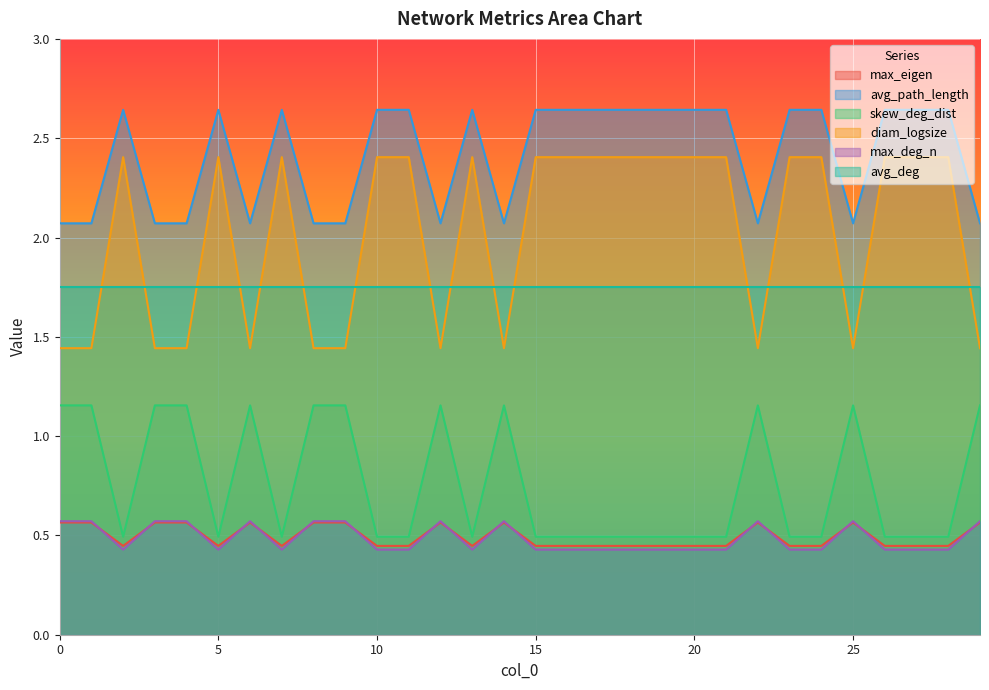

Which series has the largest total across all categories?

avg_path_length